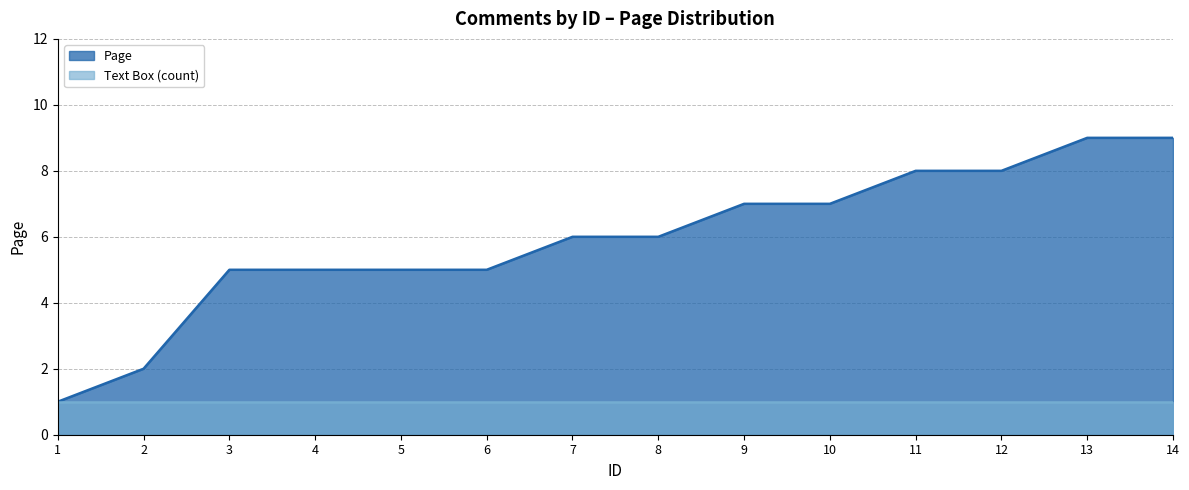

List the labels in order of value, largest first.

13, 14, 11, 12, 9, 10, 7, 8, 3, 4, 5, 6, 2, 1